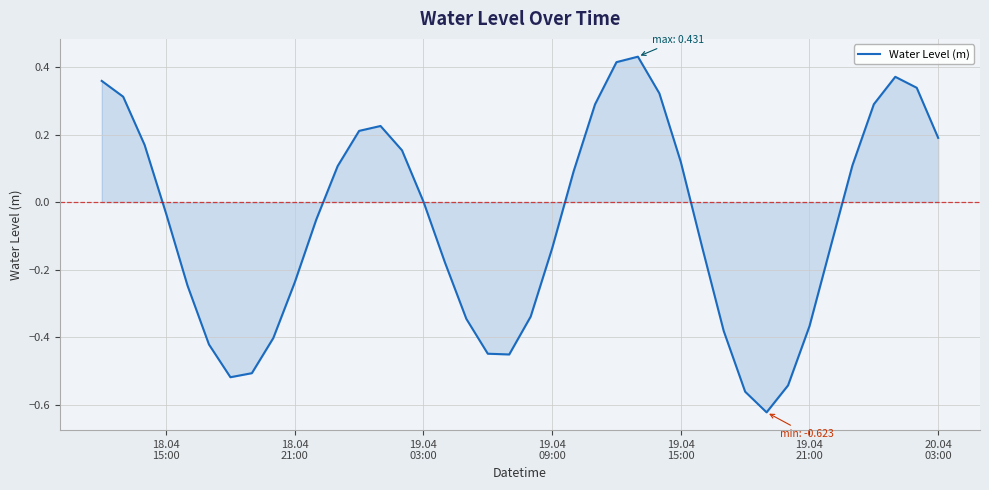

Does the chart display data point markers on the line(s)?

No